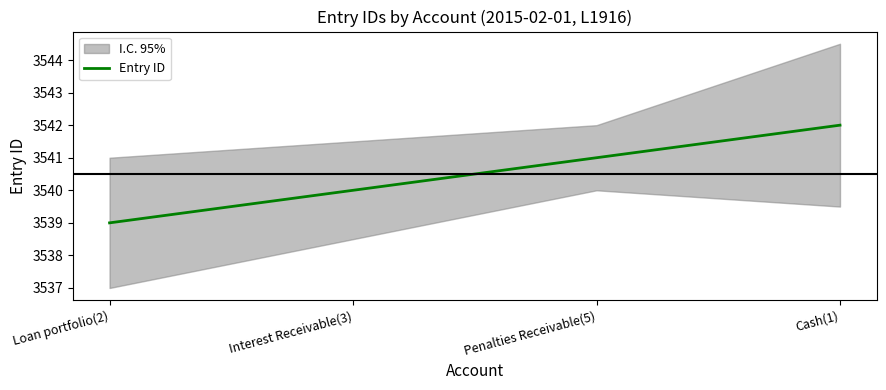

The value at Interest Receivable(3) is 3540. True or false?

True